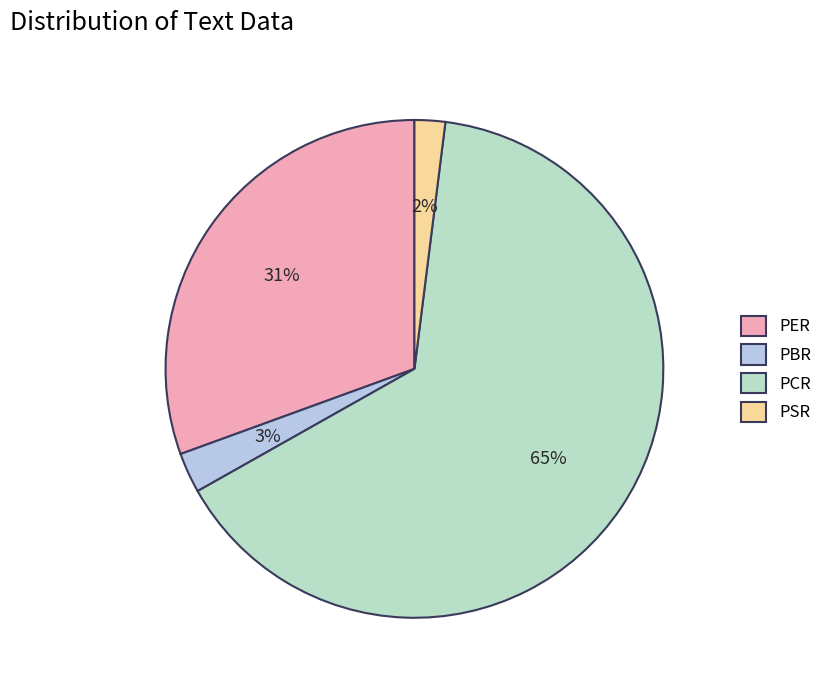

Which has a higher value, PER or PCR?

PCR